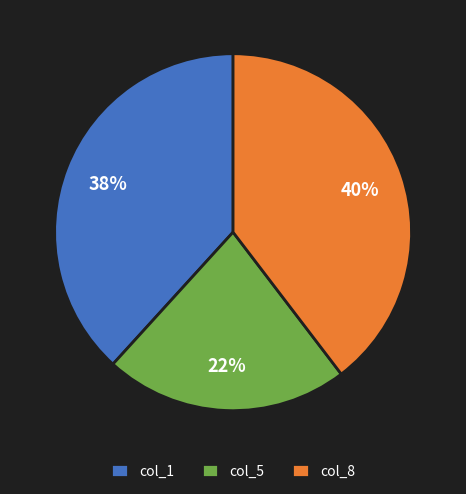

The col_1 slice represents 38% of the pie. True or false?

True